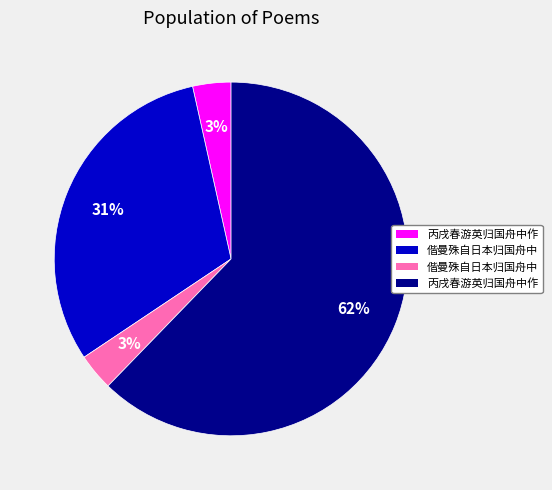

Does any single category account for the majority?

Yes